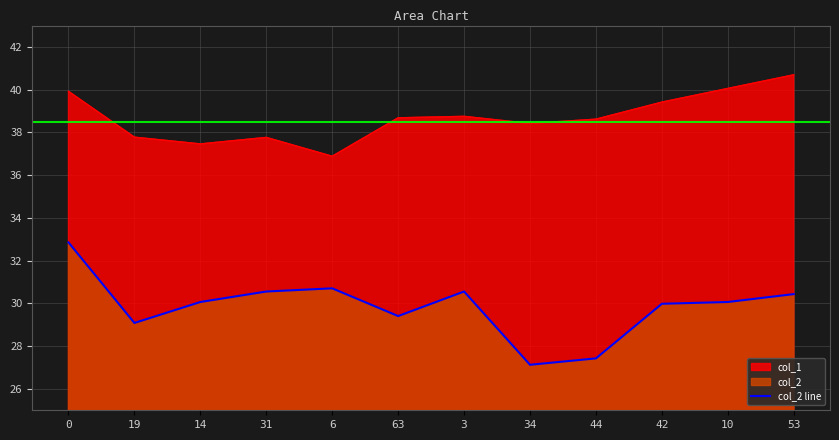

How many lines are shown in the chart?

2